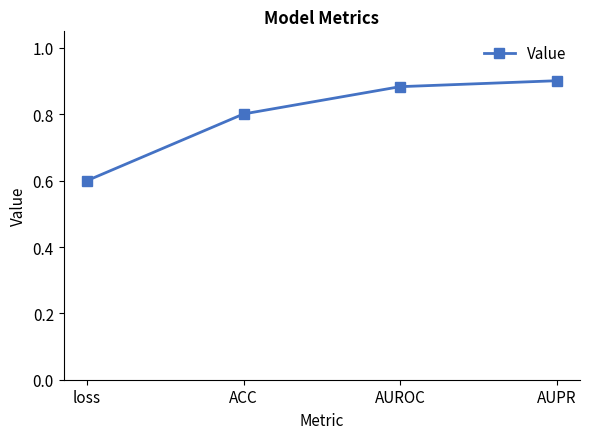

Between ACC and AUROC, which is larger?

AUROC